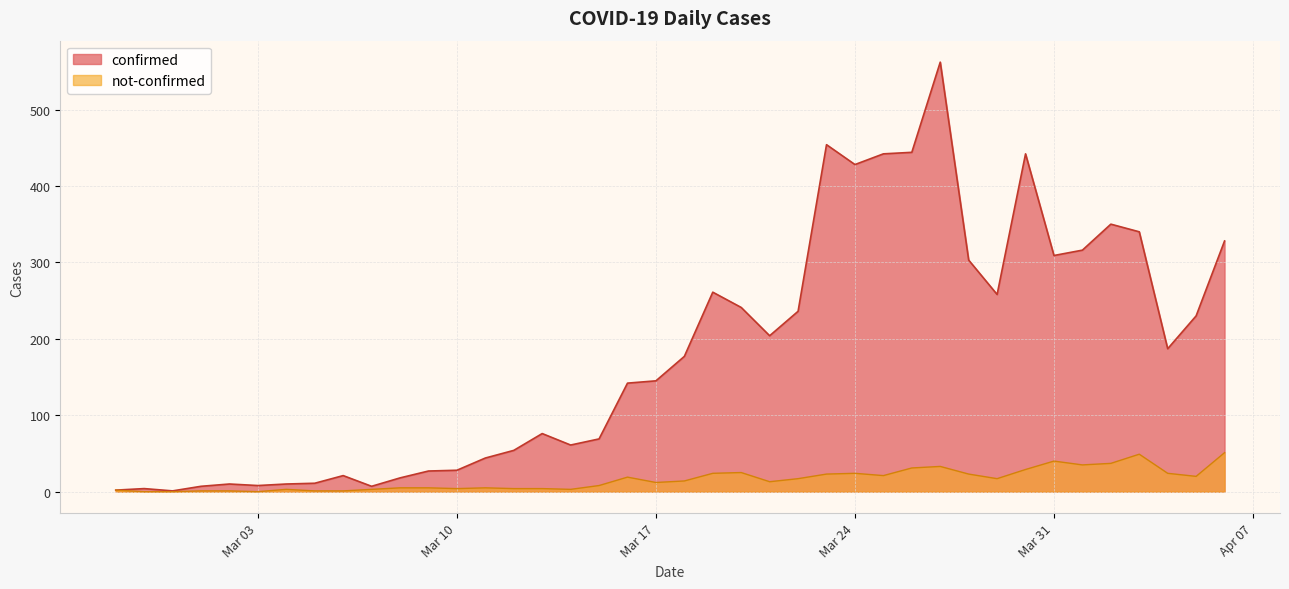

Which series has the widest spread of values?

confirmed